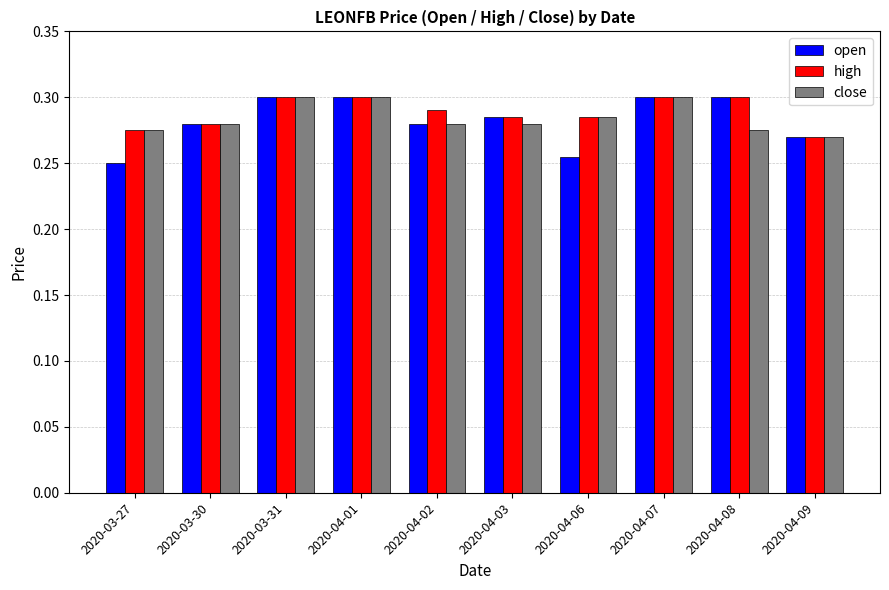

What are all the series names shown in the legend?

open, high, close